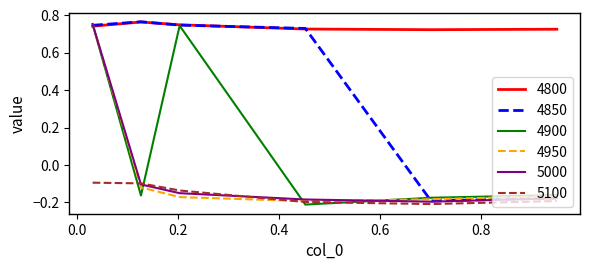

Which series ends up on top after the final intersection of 5100 and 4900?

4900